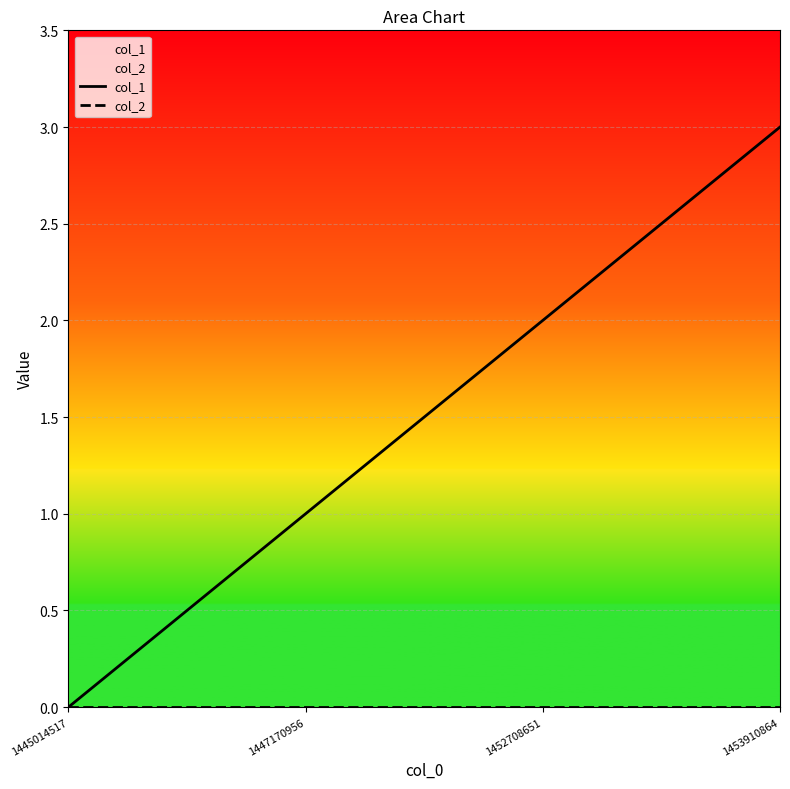

What is the total value across all series at 1447170956?

1